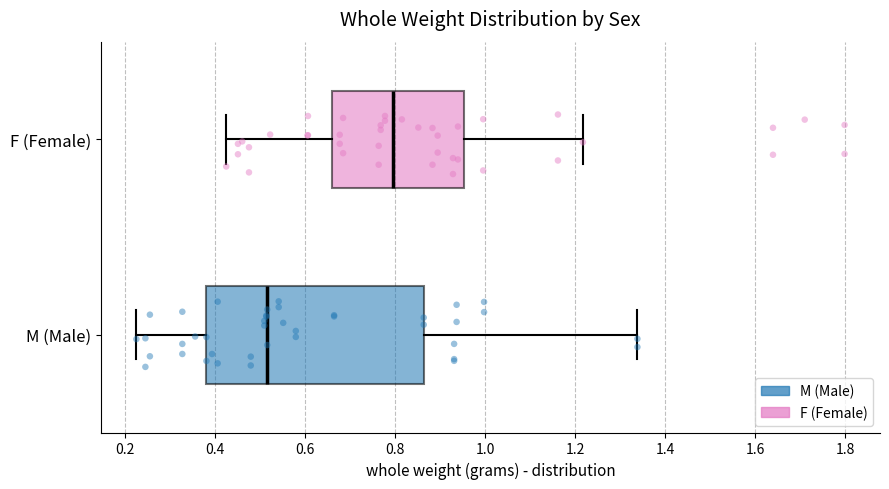

Which box's median line is the furthest to the right?

F (Female)